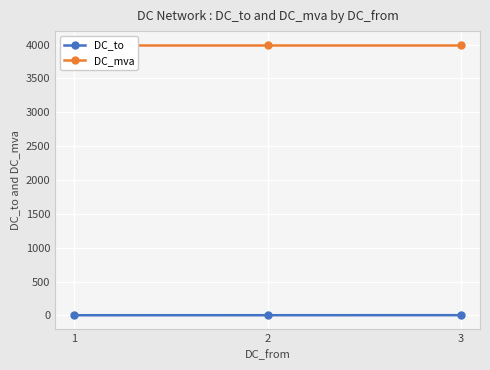

What is the sum of all DC_to values?

10.5